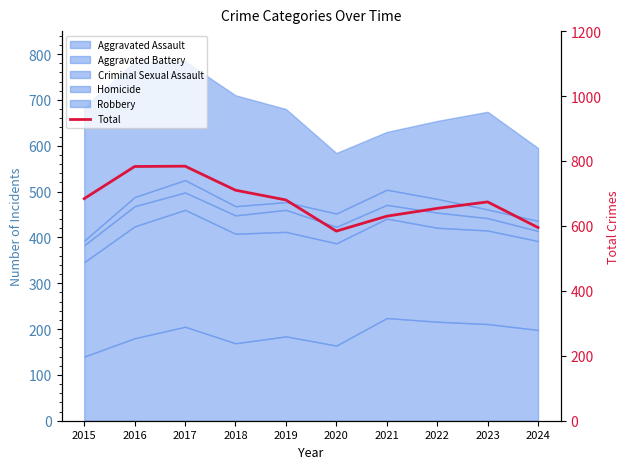

Reading right to left, list all the values displayed in this chart.

2024=595	2023=674	2022=654	2021=630	2020=584	2019=680	2018=710	2017=784	2016=783	2015=684